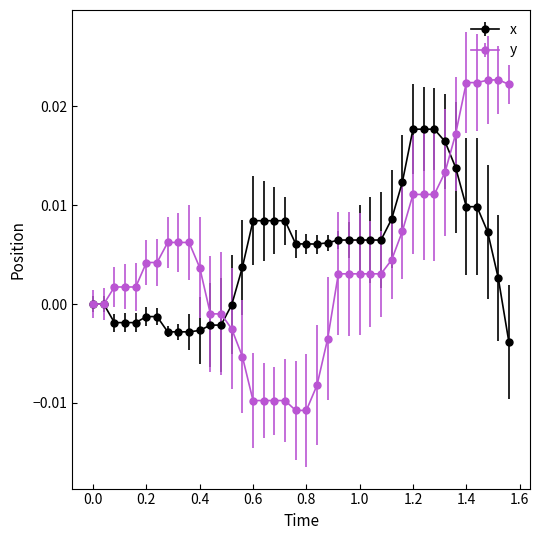

What are all the series names shown in the legend?

x, y